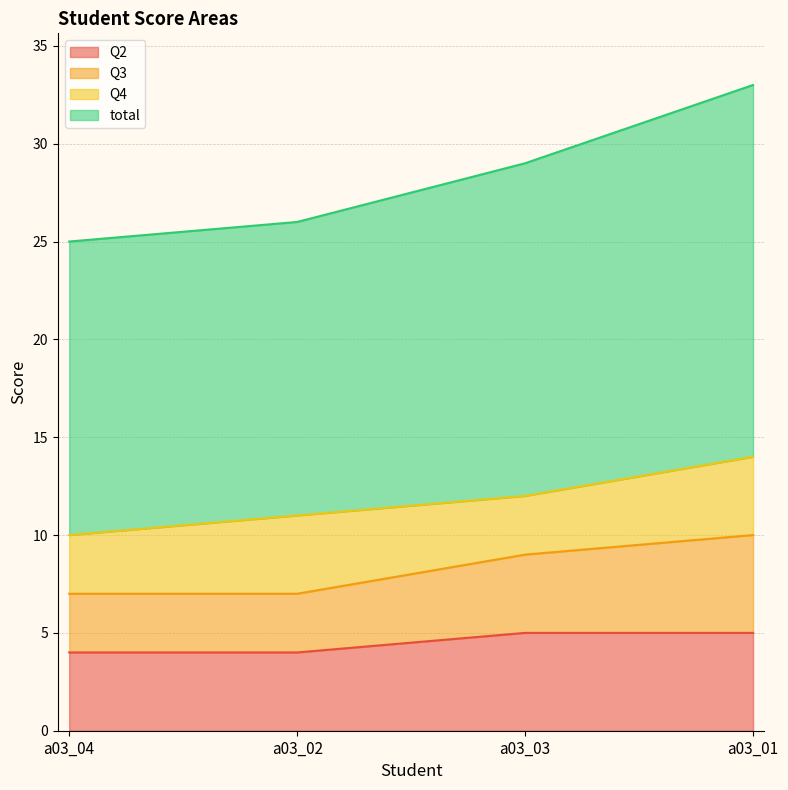

What is the minimum value for Q2?

4